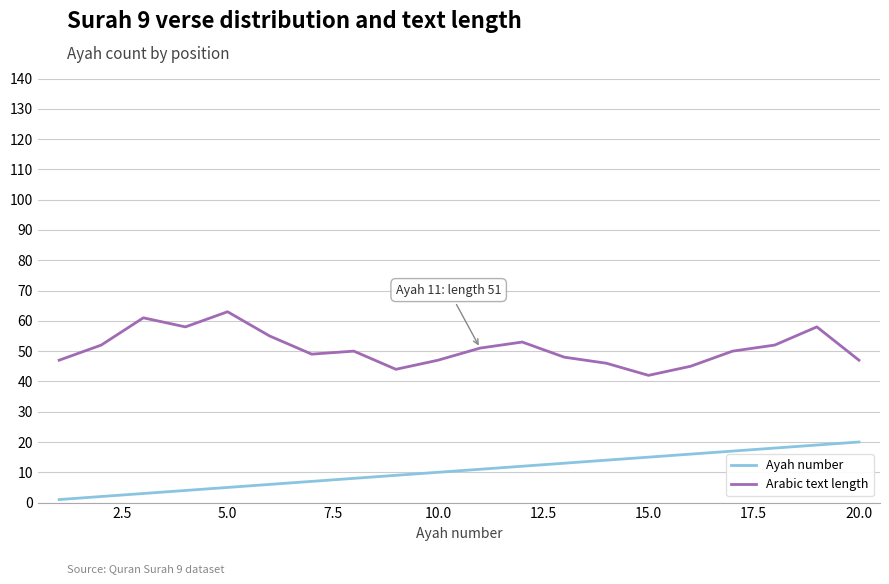

List the series in order of their peak value, lowest first.

Ayah number, Arabic text length